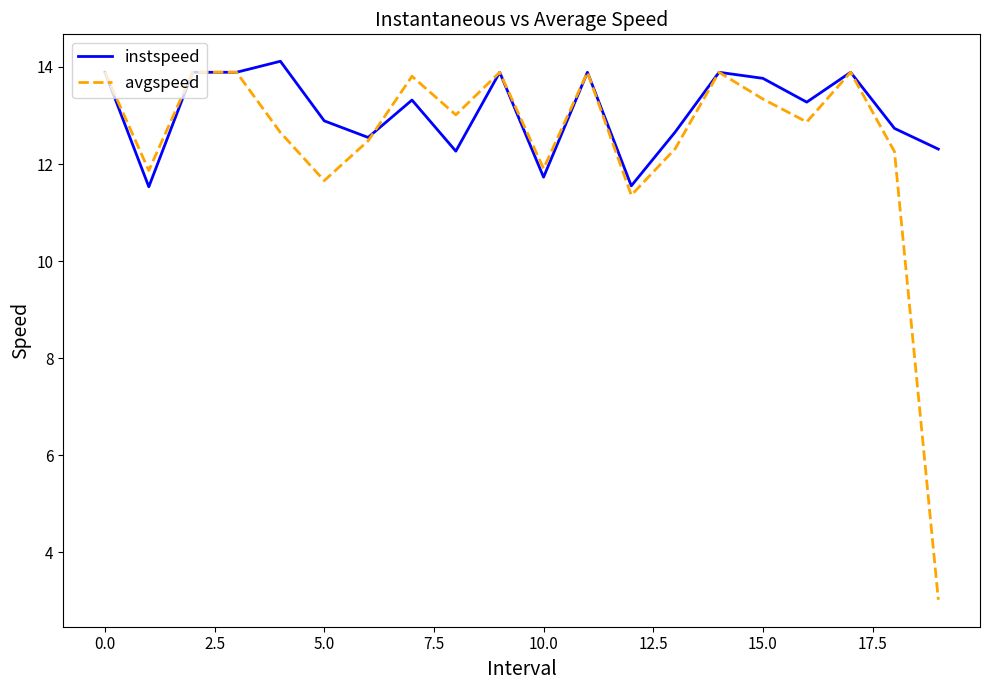

Which series has the largest range (max minus min)?

avgspeed